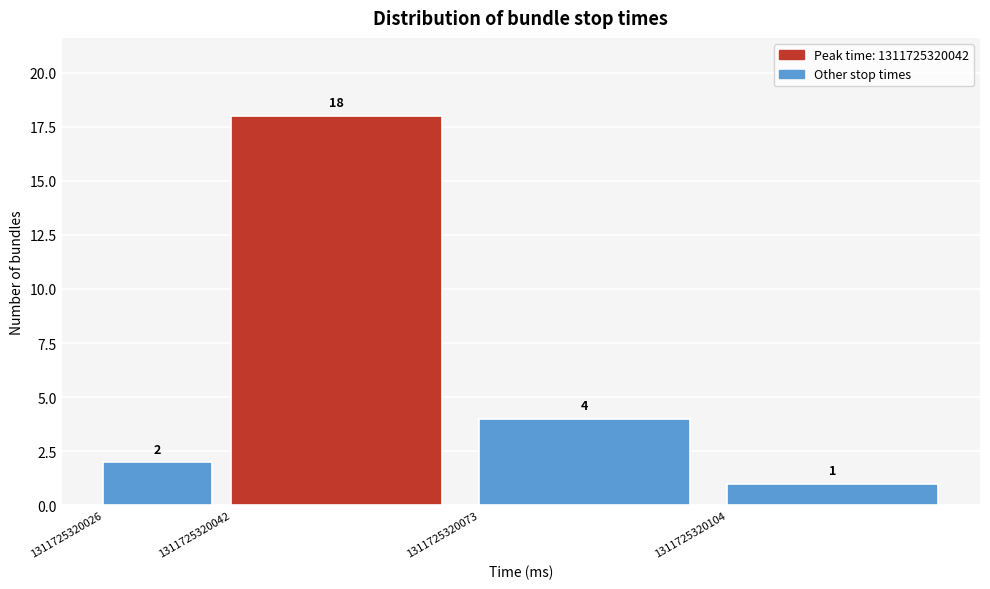

Reading right to left, transcribe all the data shown in this chart.

1	4	18	2